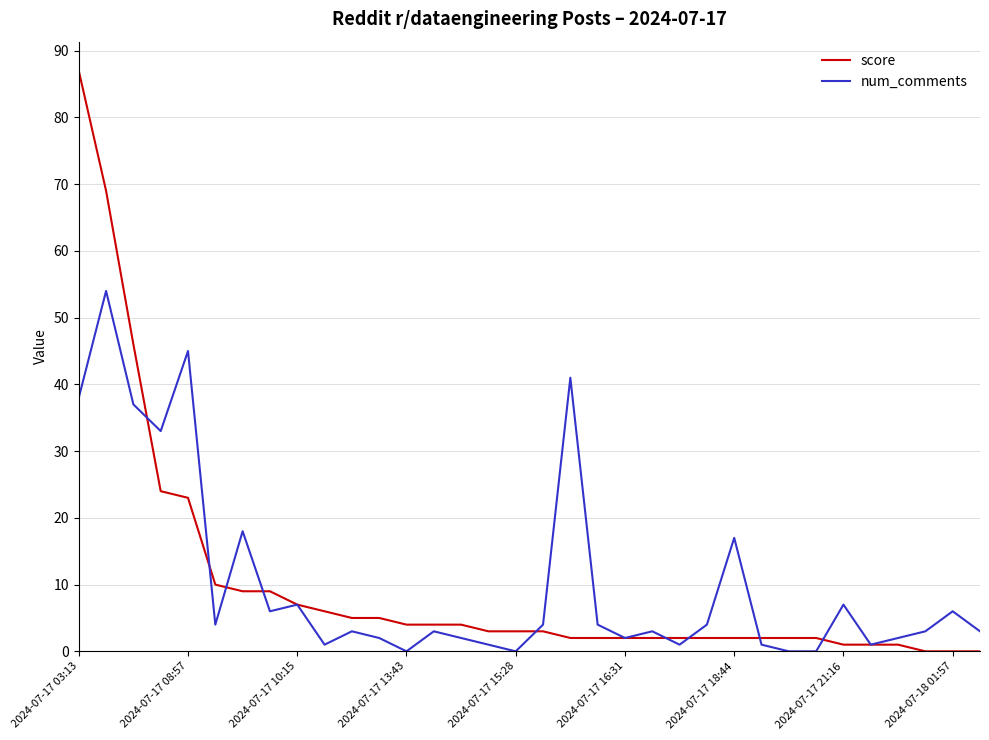

Reading right to left, extract all data points from this chart.

score: 0	0	0	1	1	1	2	2	2	2	2	2	2	2	2	2	3	3	3	4	4	4	5	5	6	7	9	9	10	23	24	46	69	87
num_comments: 3	6	3	2	1	7	0	0	1	17	4	1	3	2	4	41	4	0	1	2	3	0	2	3	1	7	6	18	4	45	33	37	54	38